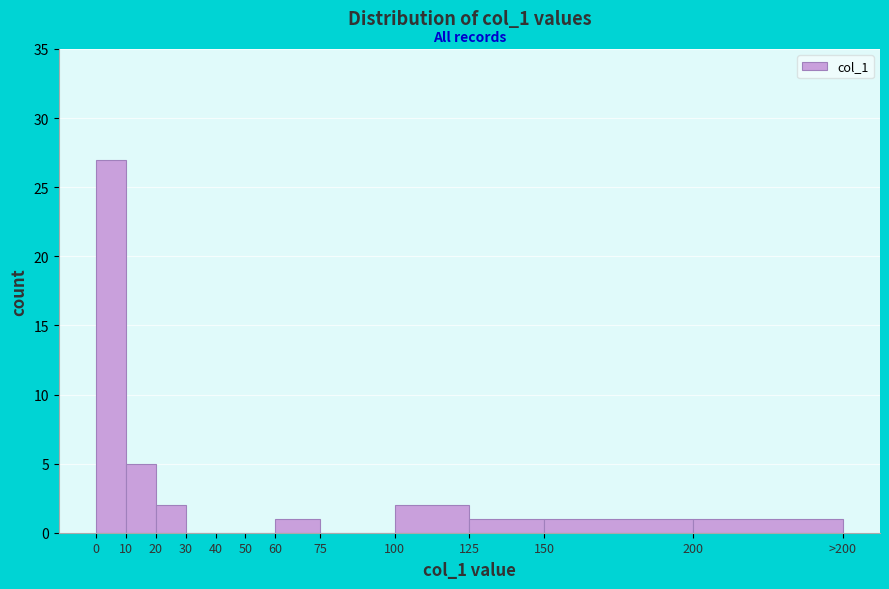

Reading left to right, transcribe all the data shown in this chart.

0=27	10=5	20=2	30=0	40=0	50=0	60=1	75=0	100=2	125=1	150=1	200=1